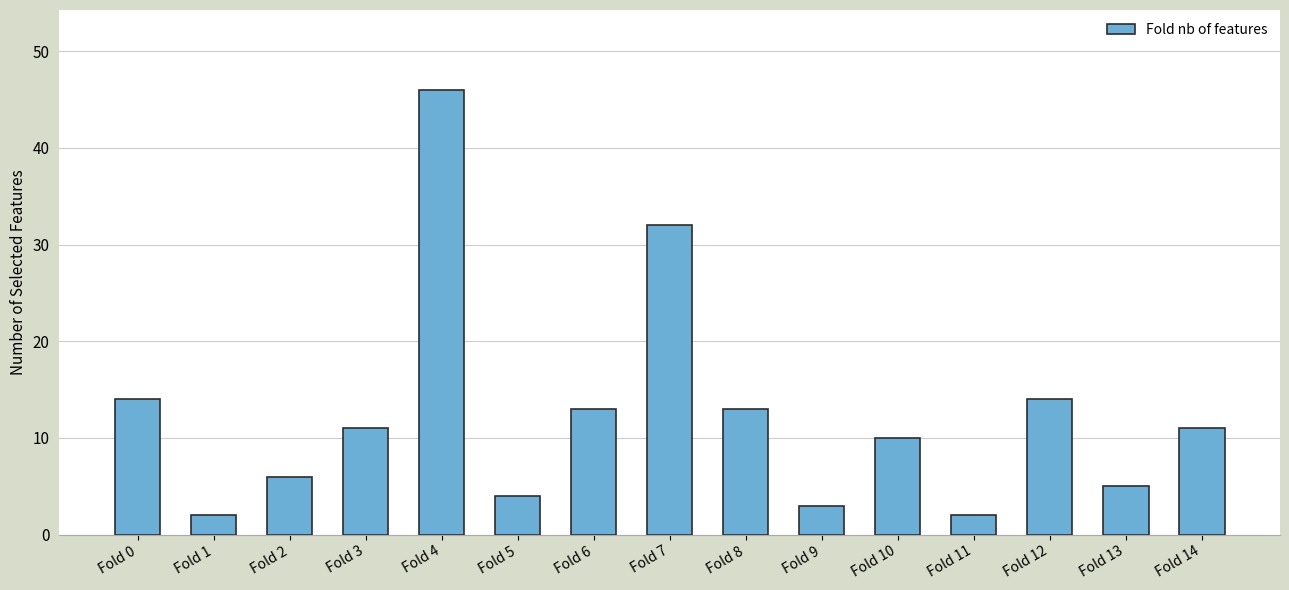

Reading left to right, list all the values displayed in this chart.

Fold 0=14	Fold 1=2	Fold 2=6	Fold 3=11	Fold 4=46	Fold 5=4	Fold 6=13	Fold 7=32	Fold 8=13	Fold 9=3	Fold 10=10	Fold 11=2	Fold 12=14	Fold 13=5	Fold 14=11